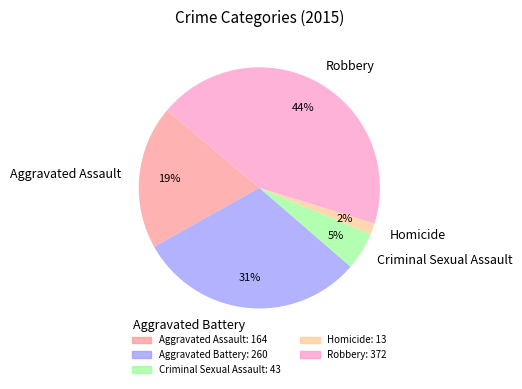

Rank the categories by value from highest to lowest.

Robbery, Aggravated Battery, Aggravated Assault, Criminal Sexual Assault, Homicide